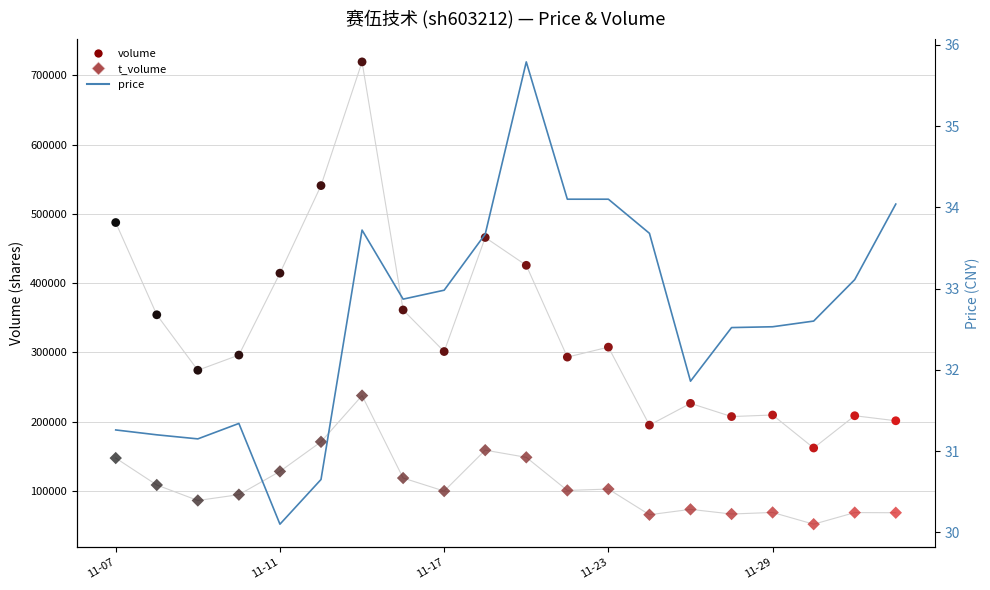

Which series has the largest total across all categories?

volume